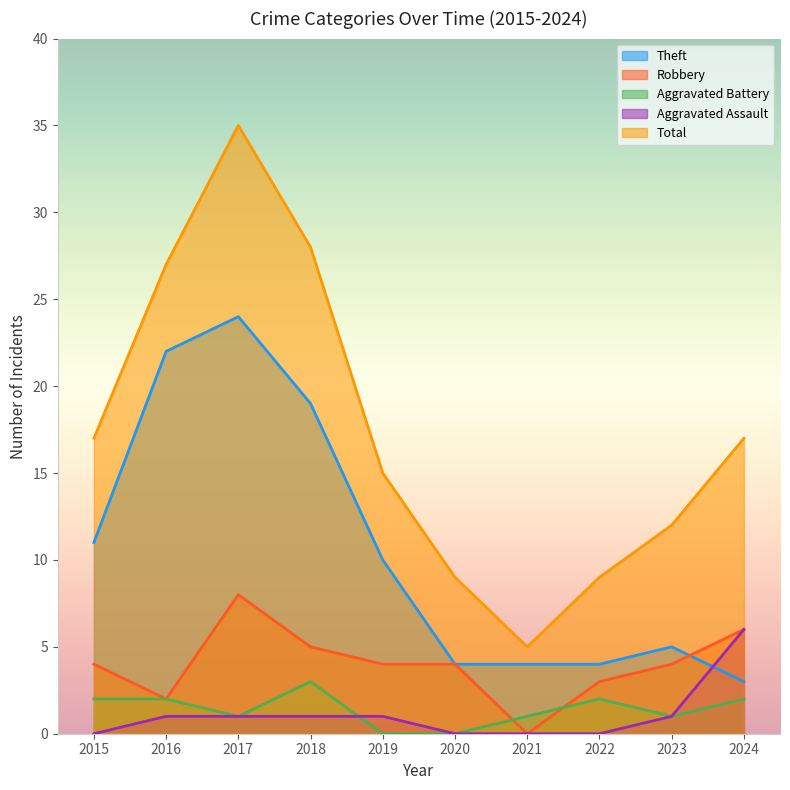

Is it true that Aggravated Battery equals 2 at 2022?

True